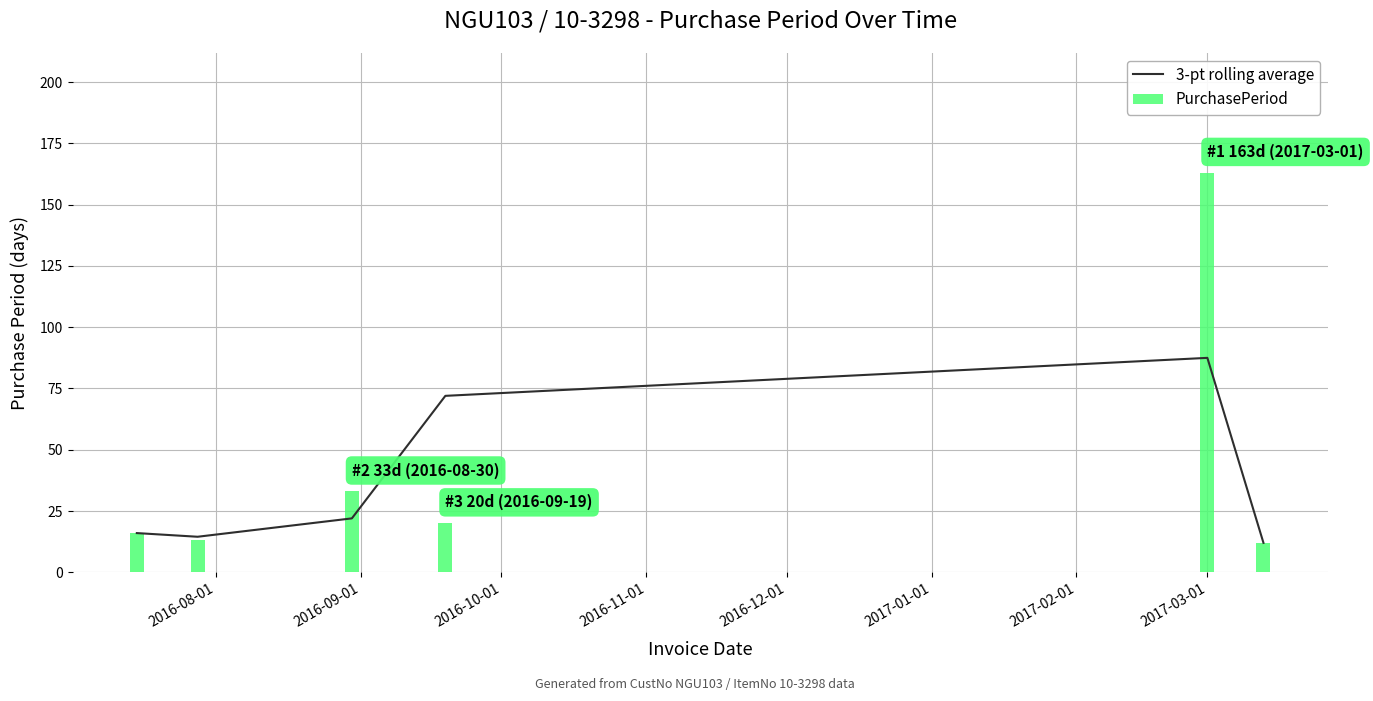

What is the minimum value for PurchasePeriod?

12